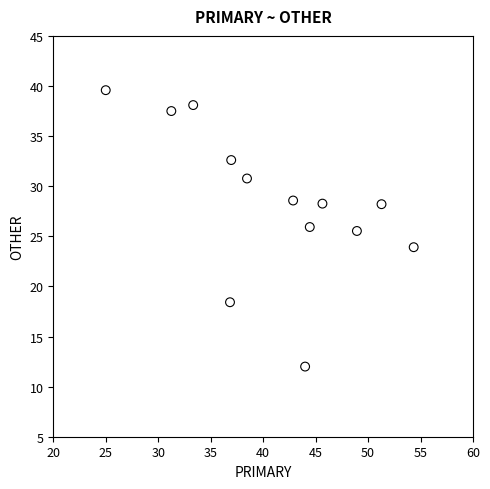

What is the range of X values (max minus min)?

29.3